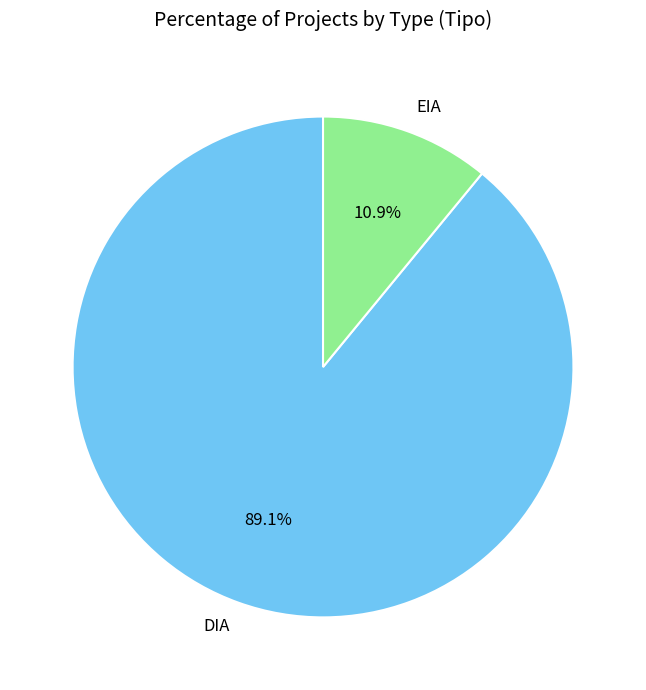

To the nearest percent, what percentage of the pie is DIA?

89%